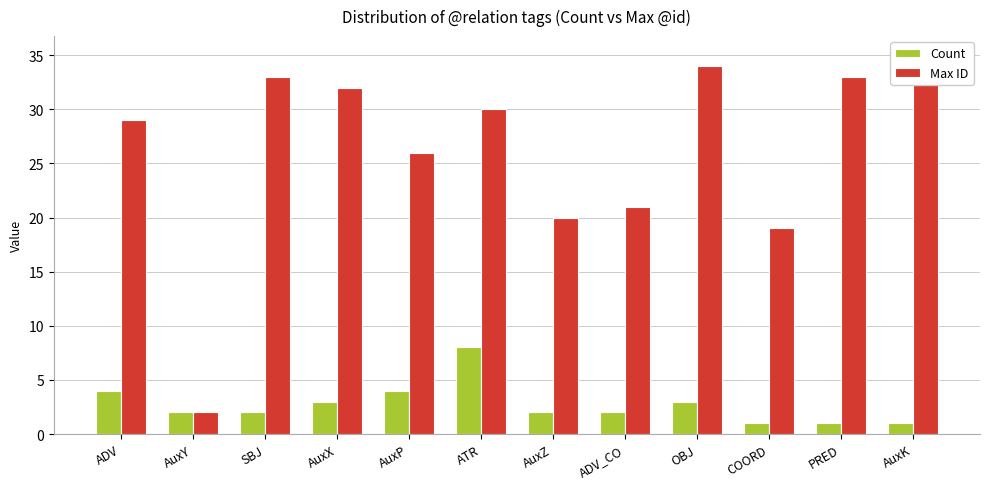

Reading left to right, list all the values displayed in this chart.

Count: ADV=4	AuxY=2	SBJ=2	AuxX=3	AuxP=4	ATR=8	AuxZ=2	ADV_CO=2	OBJ=3	COORD=1	PRED=1	AuxK=1
Max ID: ADV=29	AuxY=2	SBJ=33	AuxX=32	AuxP=26	ATR=30	AuxZ=20	ADV_CO=21	OBJ=34	COORD=19	PRED=33	AuxK=35